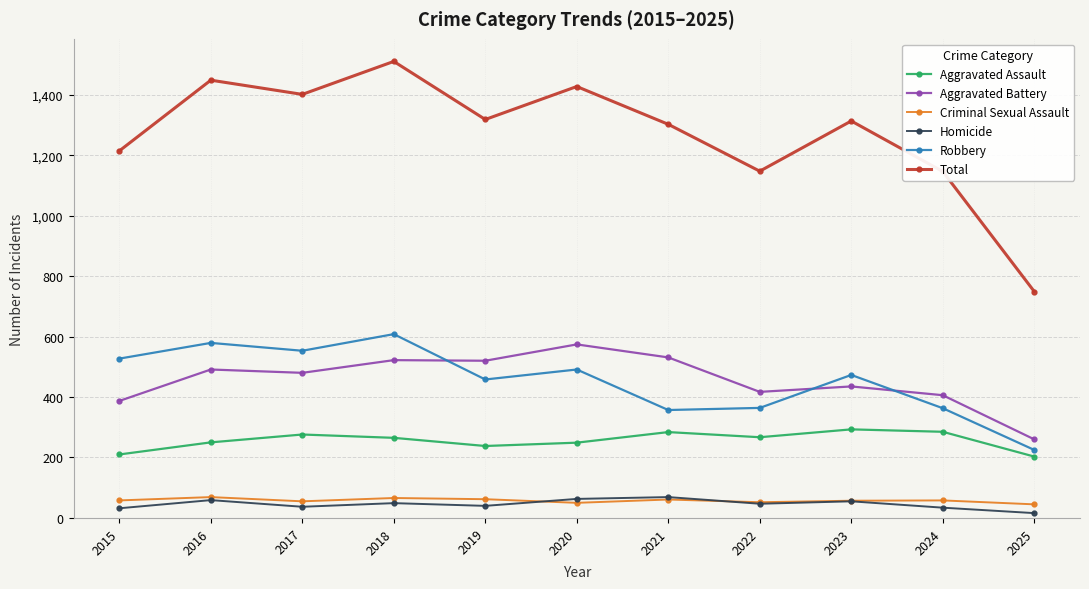

What is the maximum value shown in the chart?

1510